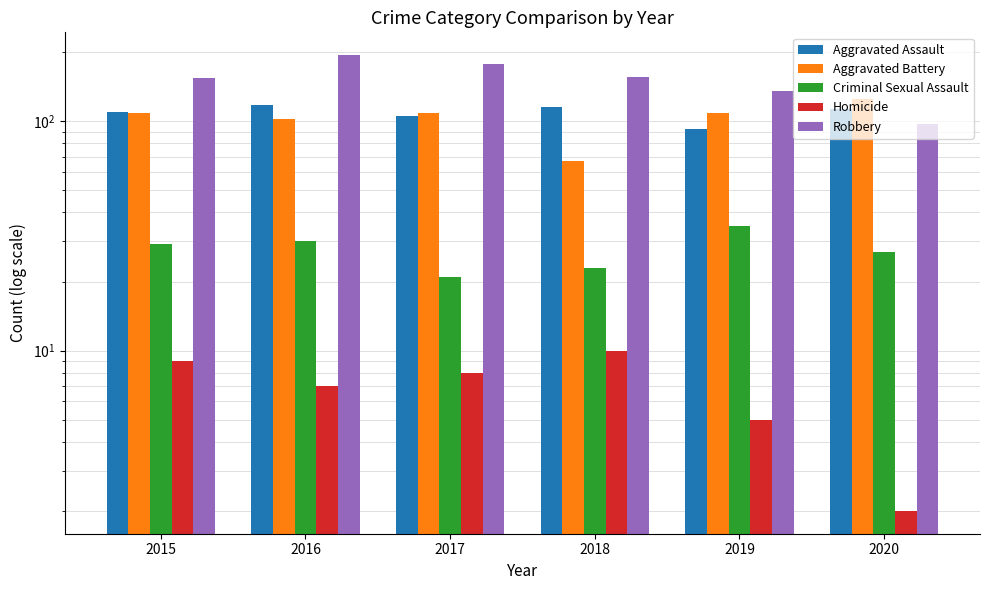

Read the Criminal Sexual Assault value at 2017, to the nearest 5.

20